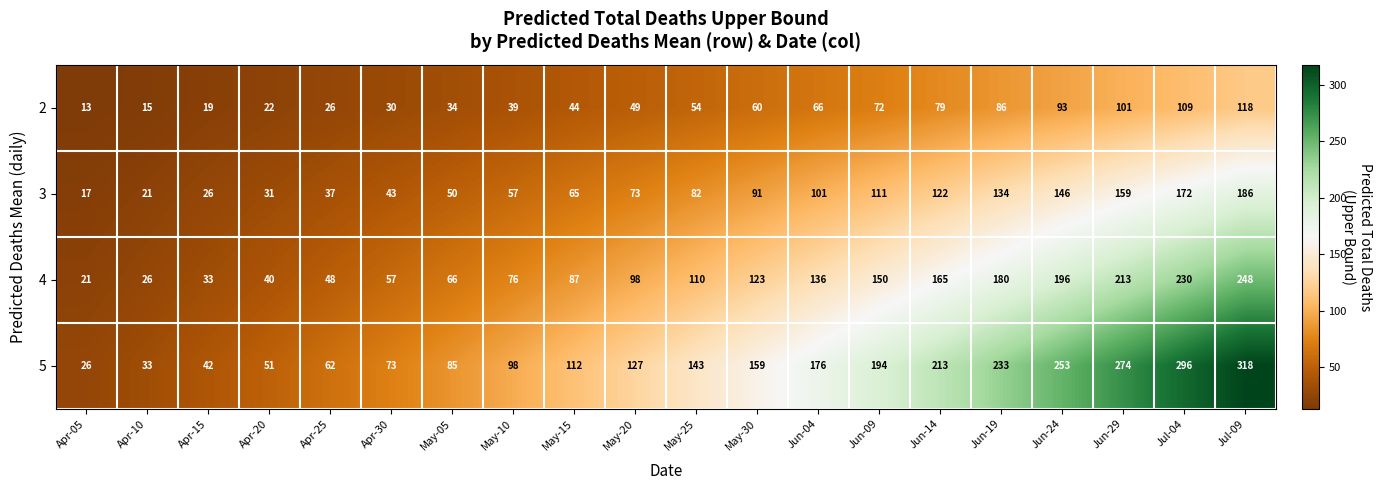

The value of 3 at May-05 is 50. True or false?

True